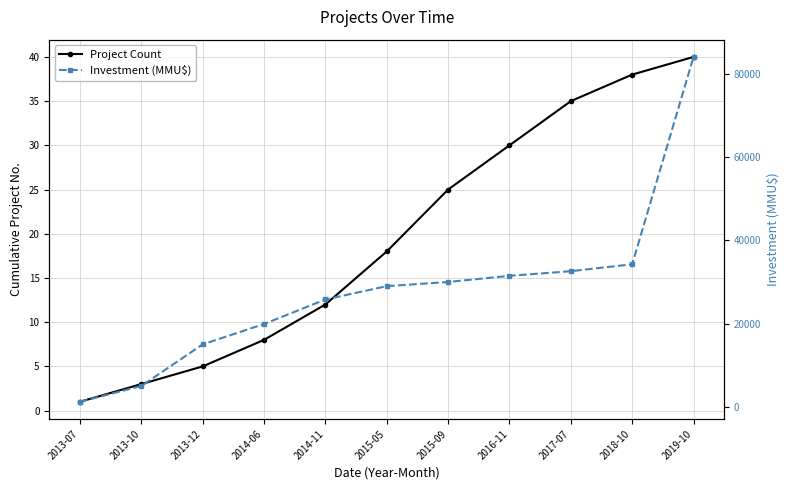

At which label does Project Count reach its peak?

2019-10